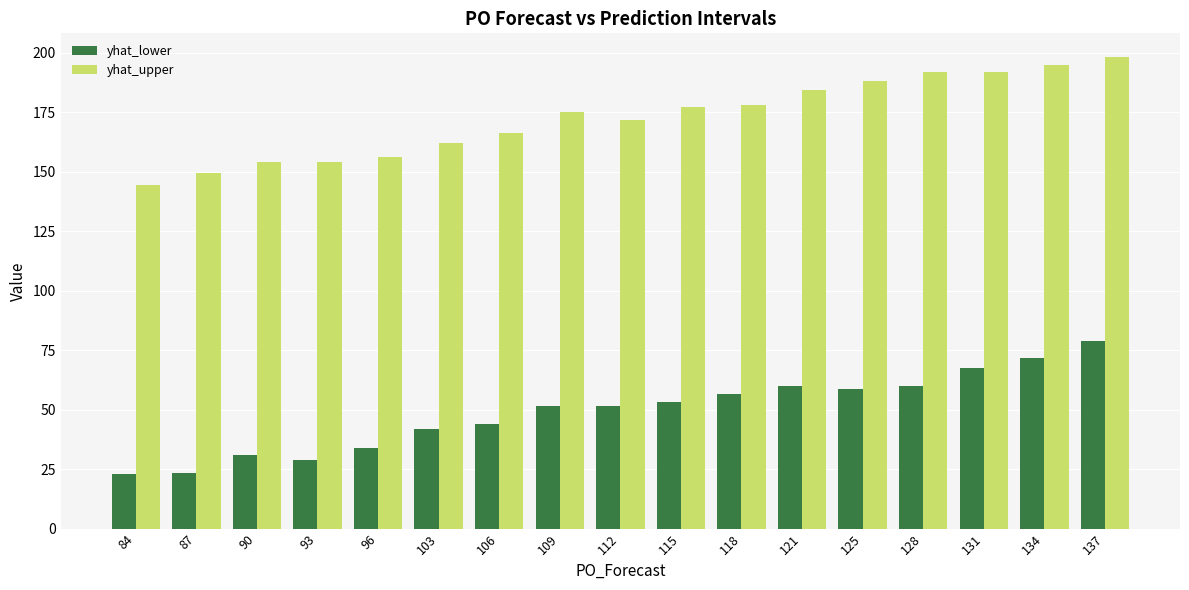

Where is yhat_lower nearest to the value 50?

109